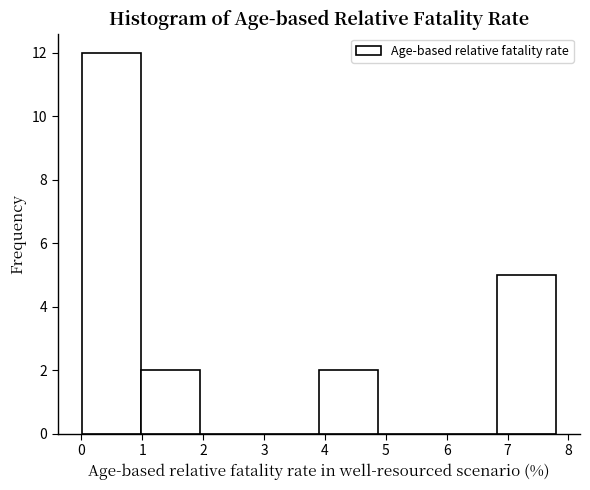

Which range on the x-axis has the tallest bar?

0.0 to 1.0